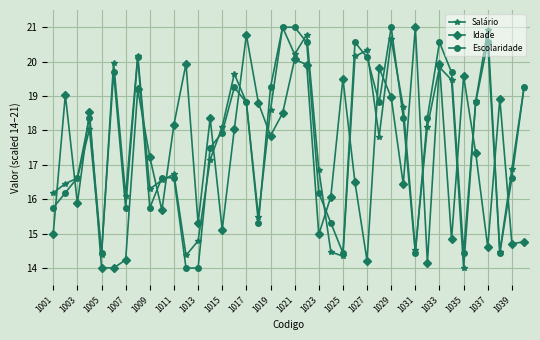

What is the value of the Salário point at the 8th from the left?

20.2